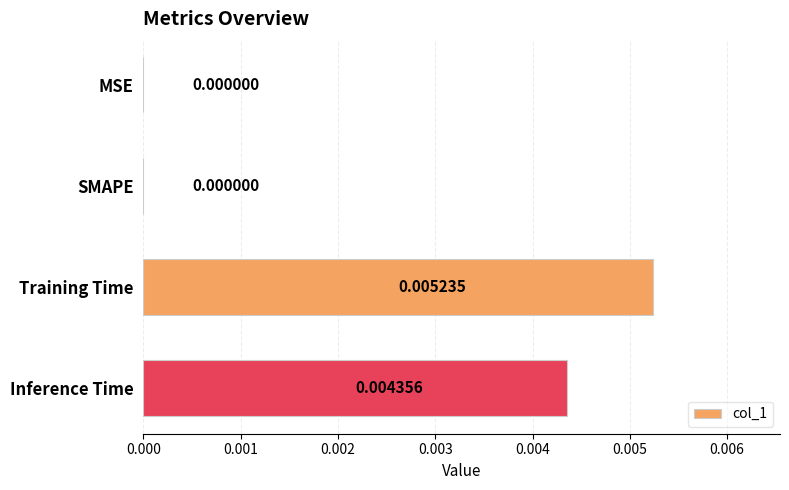

Which has a higher value, Training Time or MSE?

Training Time